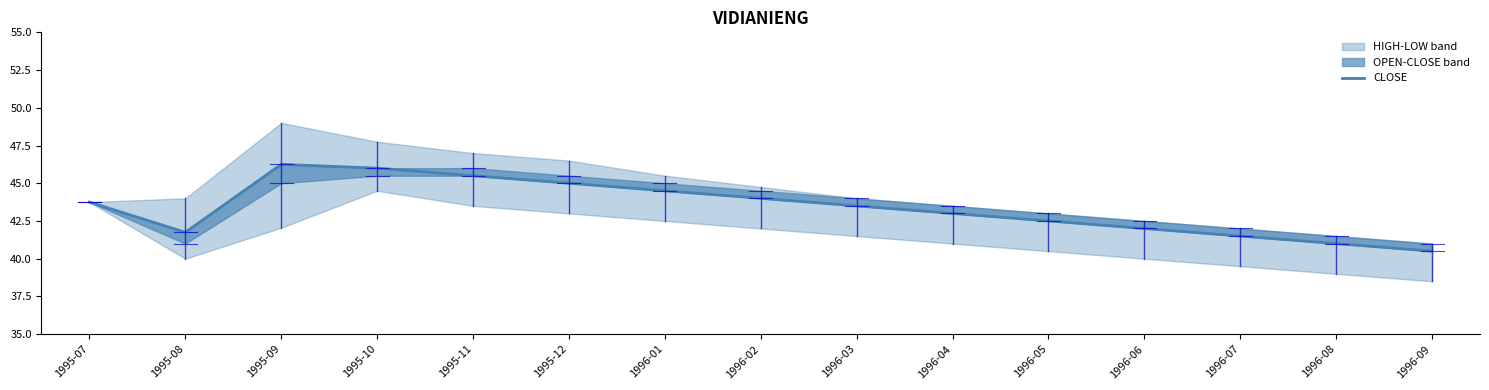

True or false: the data shows 46.0 at 1995-10.

True